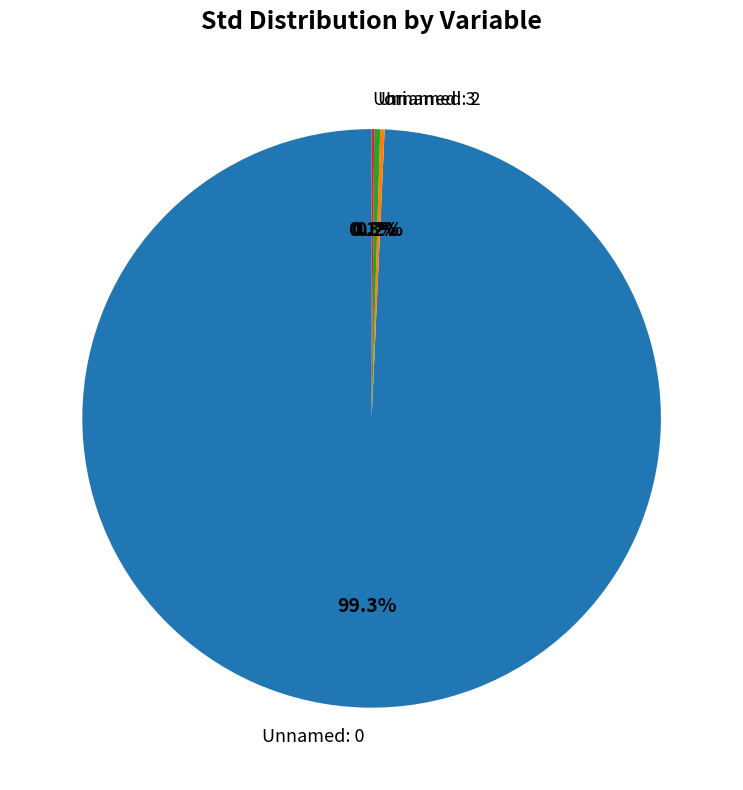

Is there any slice that represents more than half of the pie?

Yes